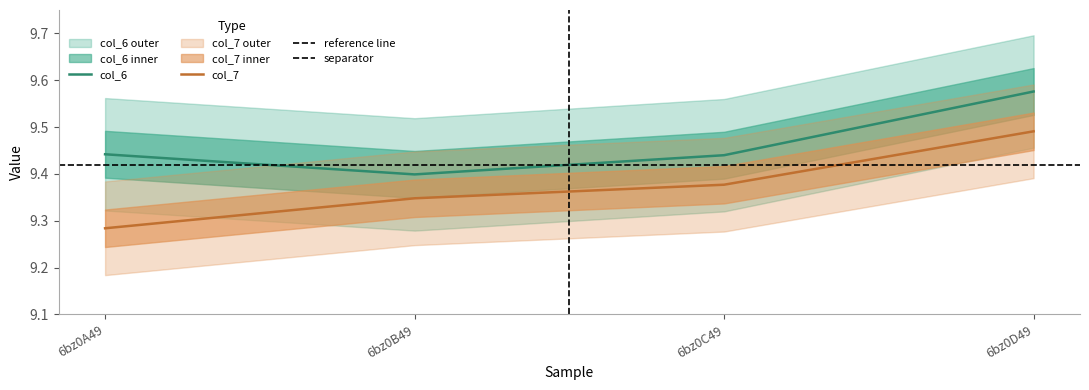

Which series has the largest range (max minus min)?

col_7